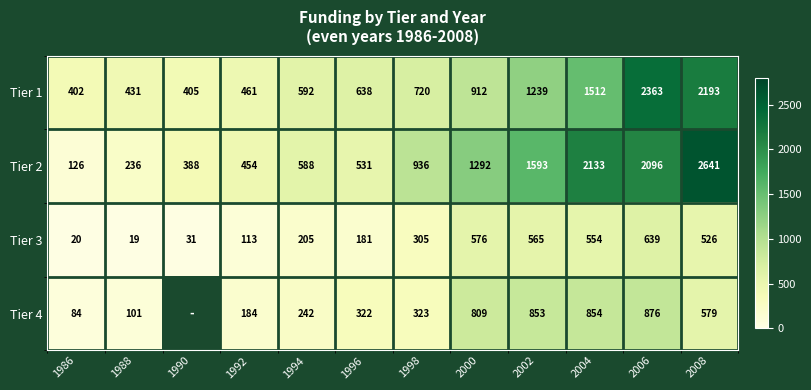

At how many categories does at least one series exceed 995?

5